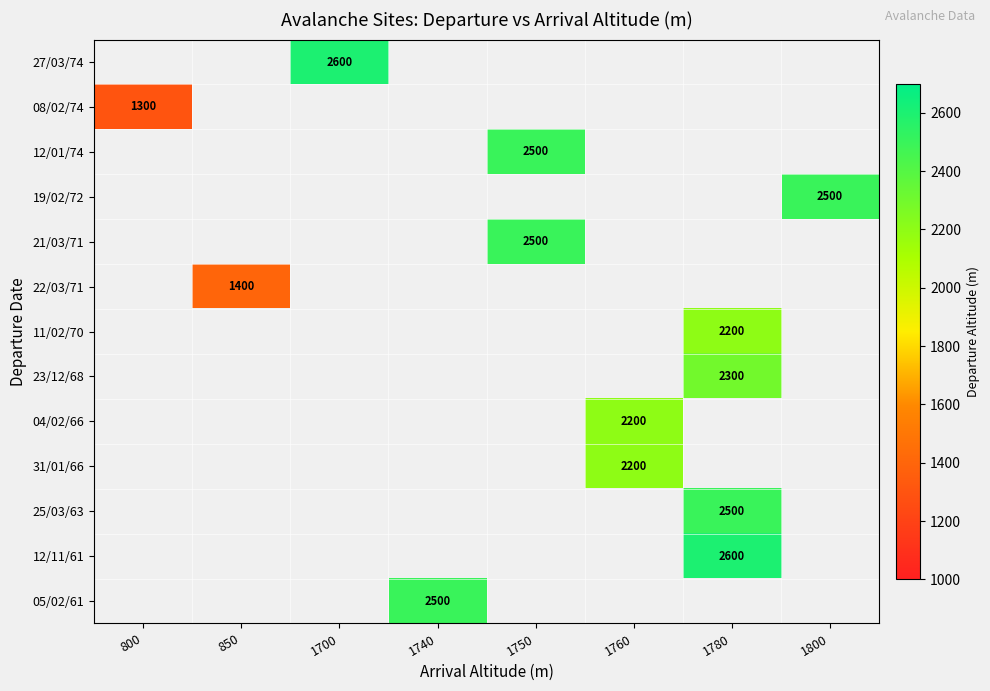

Which has a higher value, 1740 or 1780?

1780